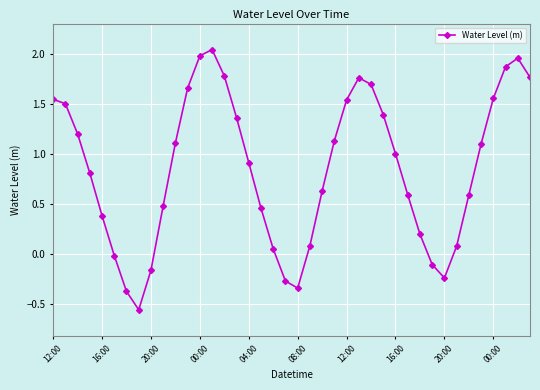

True or false: the data has more than 1 interior local peaks.

True